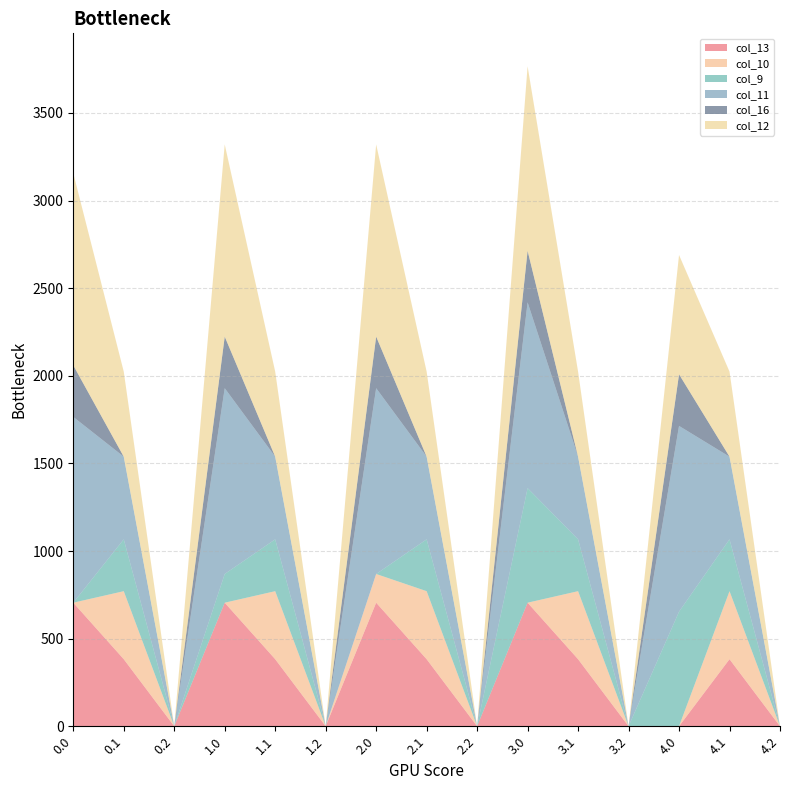

Reading left to right, list all the values displayed in this chart.

col_13: 705.0	382.7	0.0	705.0	382.7	0.0	705.0	382.7	0.0	705.0	382.7	0.0	0.0	382.7	0.0
col_10: 0.0	388.1	0.0	0.0	388.1	0.0	163.9	388.1	0.0	0.0	388.1	0.0	0.0	388.1	0.0
col_9: 0.0	295.9	0.0	163.9	295.9	0.0	0.0	295.9	0.0	653.7	295.9	0.0	653.7	295.9	0.0
col_11: 1060.3	471.7	0.0	1060.3	471.7	0.0	1060.3	471.7	0.0	1060.3	471.7	0.0	1060.3	471.7	0.0
col_16: 294.5	0.0	0.0	294.5	0.0	0.0	294.5	0.0	0.0	294.5	0.0	0.0	294.5	0.0	0.0
col_12: 1096.7	485.4	0.0	1096.7	485.4	0.0	1096.7	485.4	0.0	1052.4	485.4	0.0	680.8	485.4	0.0